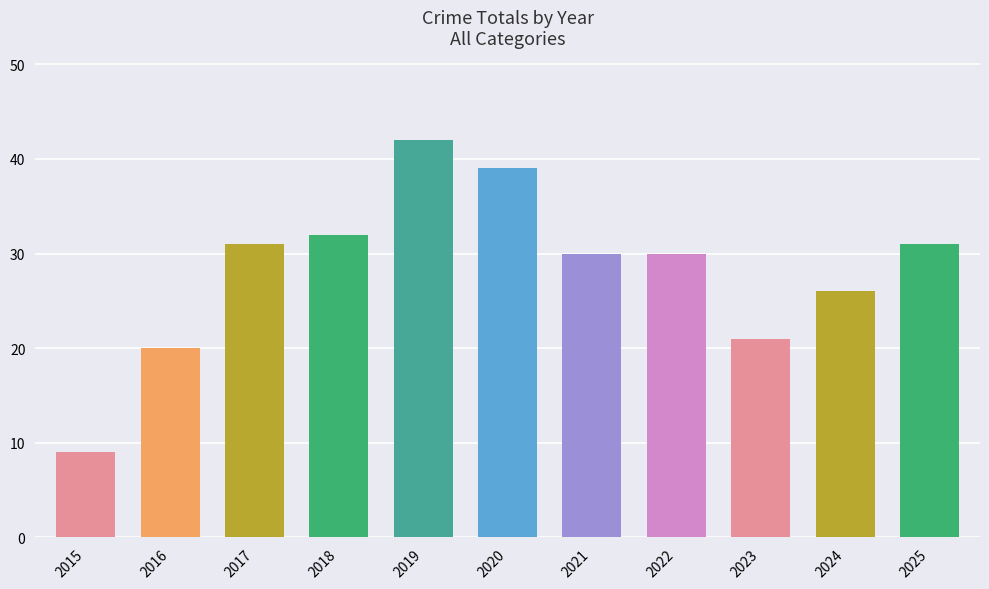

At which label is the value closest to 25?

2024